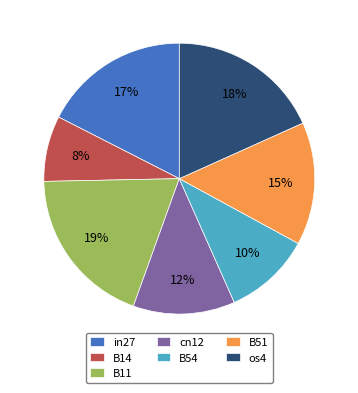

What percentage is the in27 slice, to the nearest percent?

17%